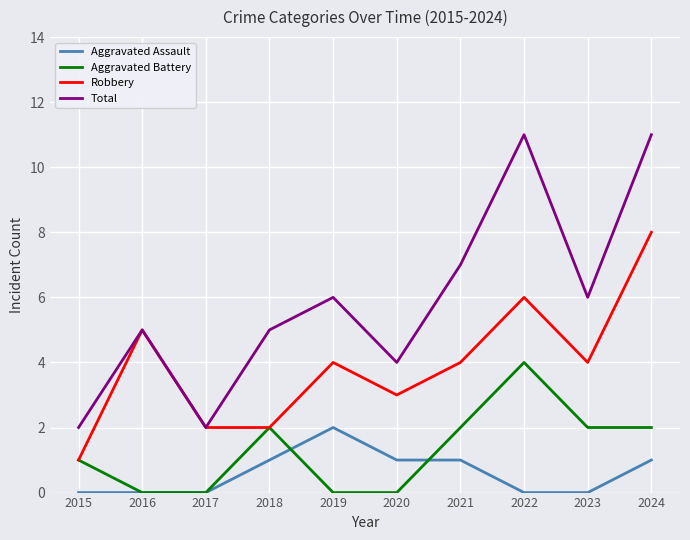

Which series has the largest total across all categories?

Total